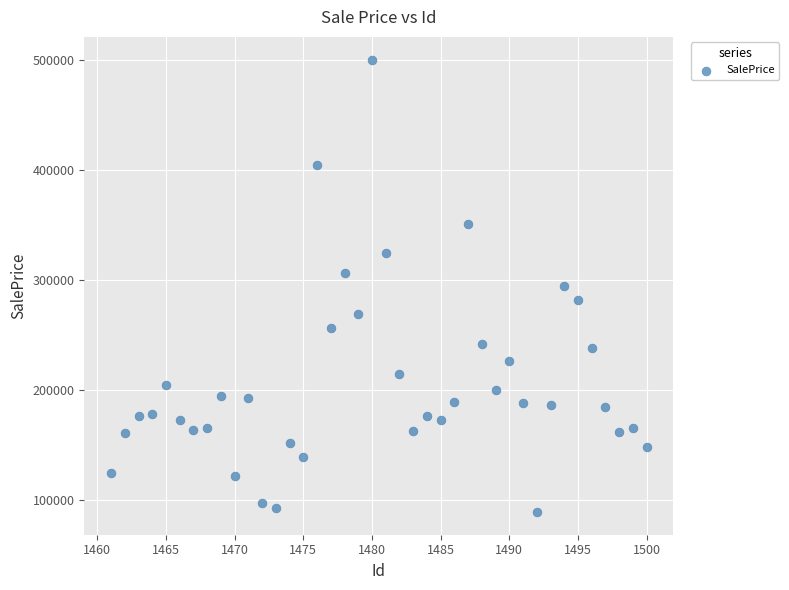

What is the range of Y values (max minus min)?

410785.7